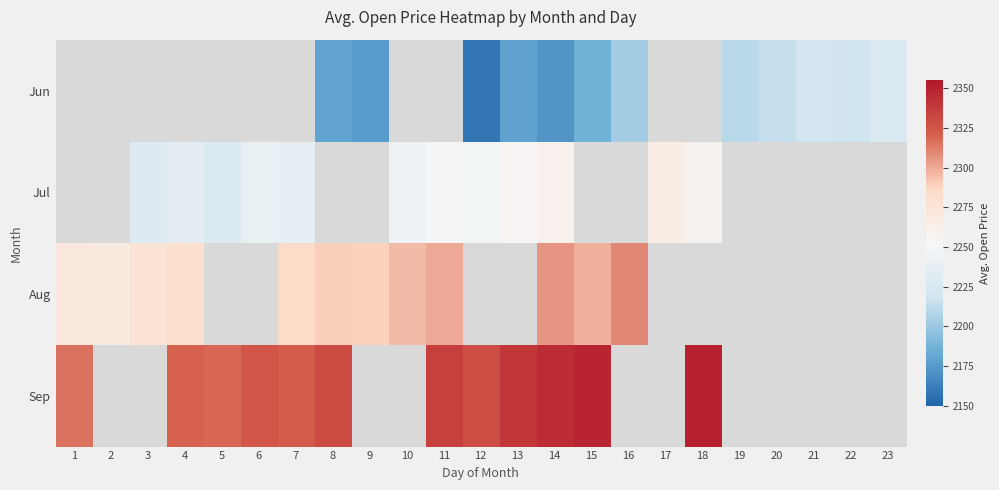

Where does the Jul series first go above 2250?

11